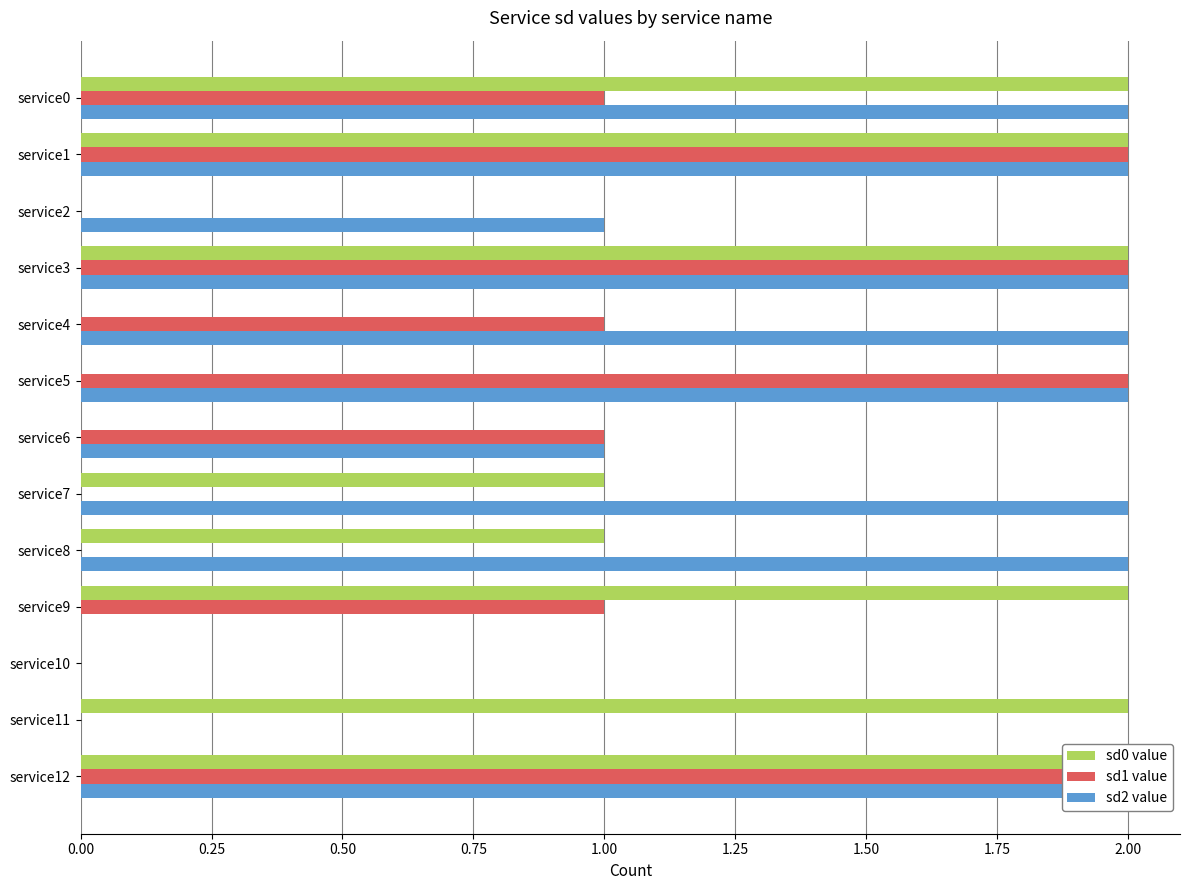

What is the sum of all sd1 value values?

12